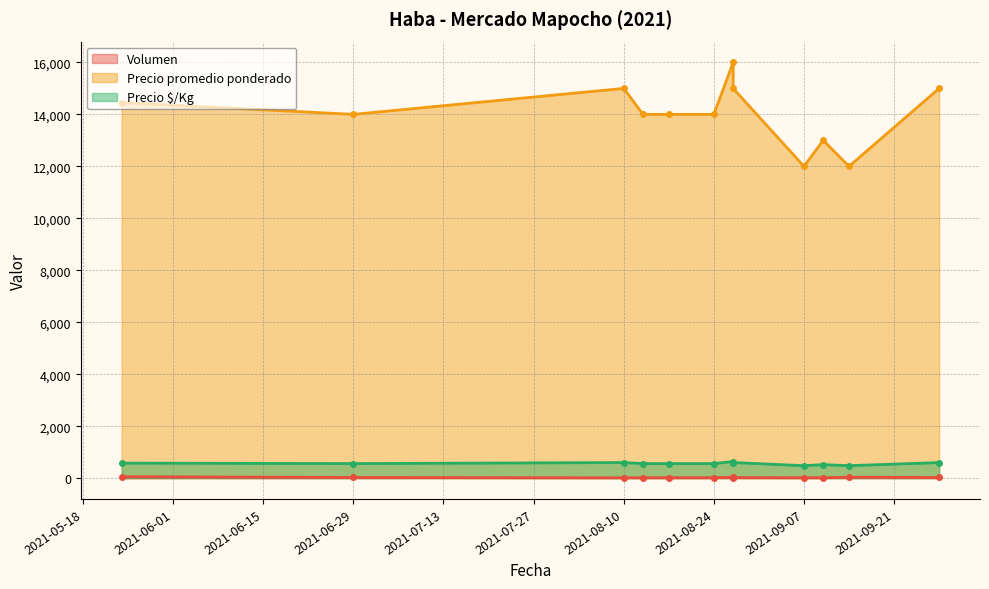

What is the label of the 11th point from the right?

2021-06-29